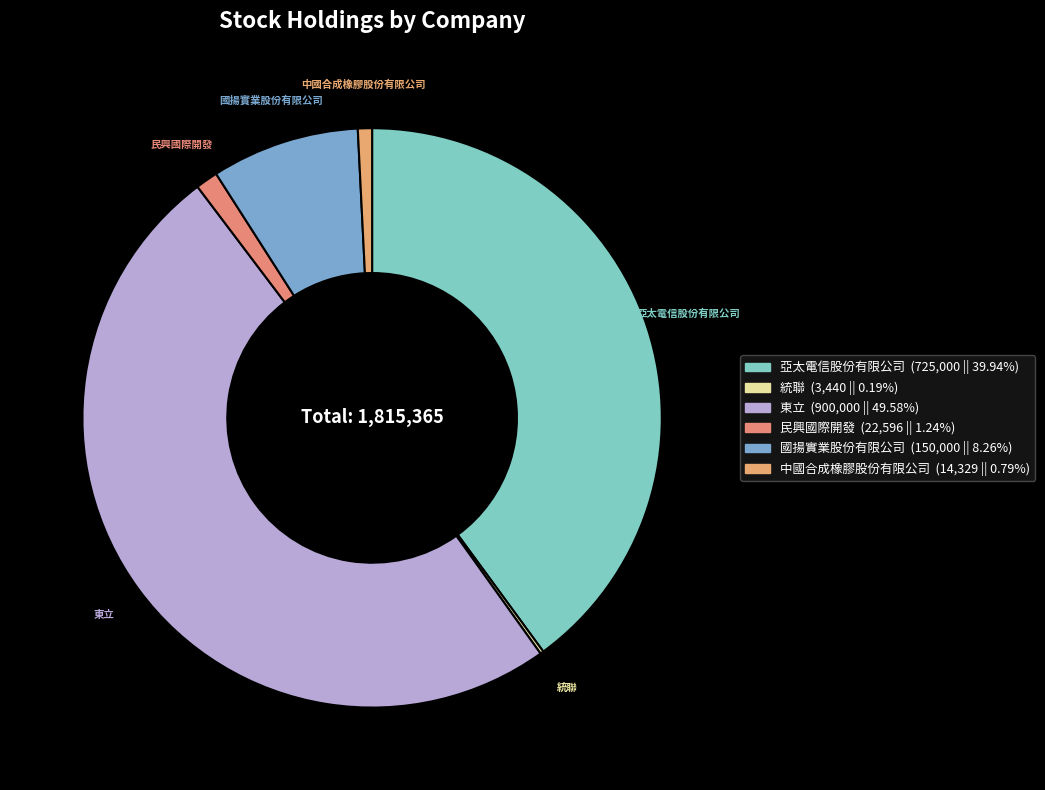

Rank the categories by value from highest to lowest.

東立, 亞太電信股份有限公司, 國揚實業股份有限公司, 民興國際開發, 中國合成橡膠股份有限公司, 統聯